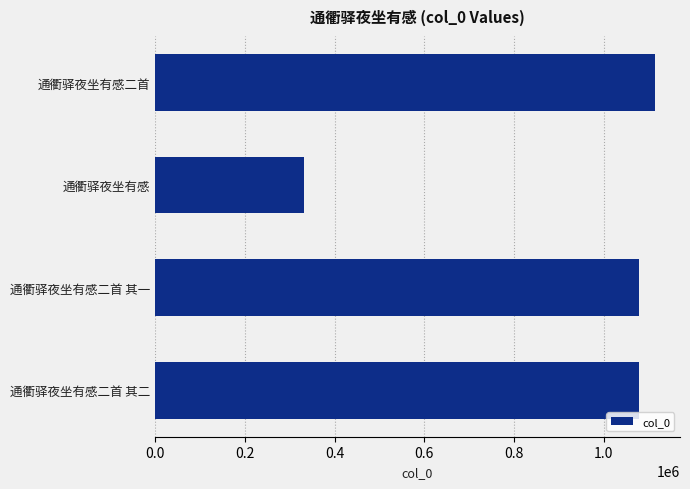

True or false: the data shows 331196 at 通衢驿夜坐有感.

True